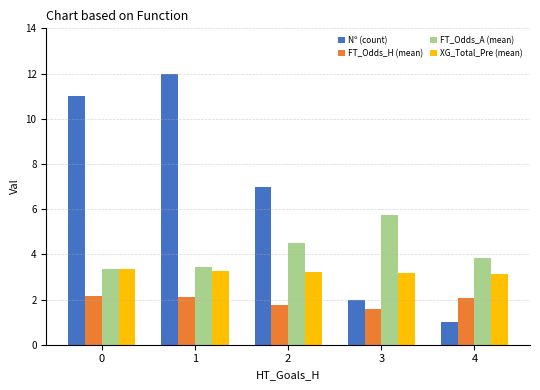

Which series has the largest range (max minus min)?

Nº (count)